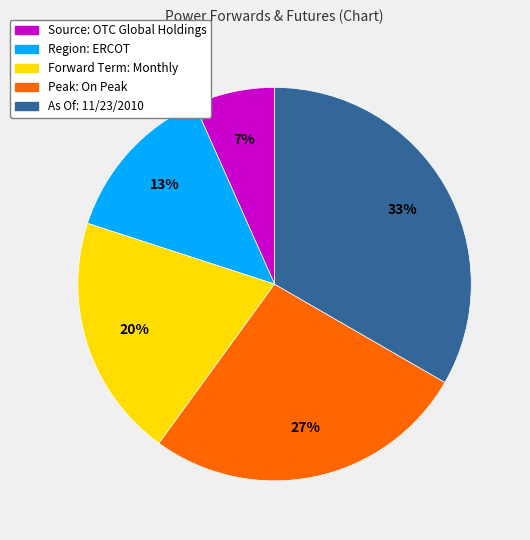

Is it true that Forward Term: Monthly is 35% of the pie?

False